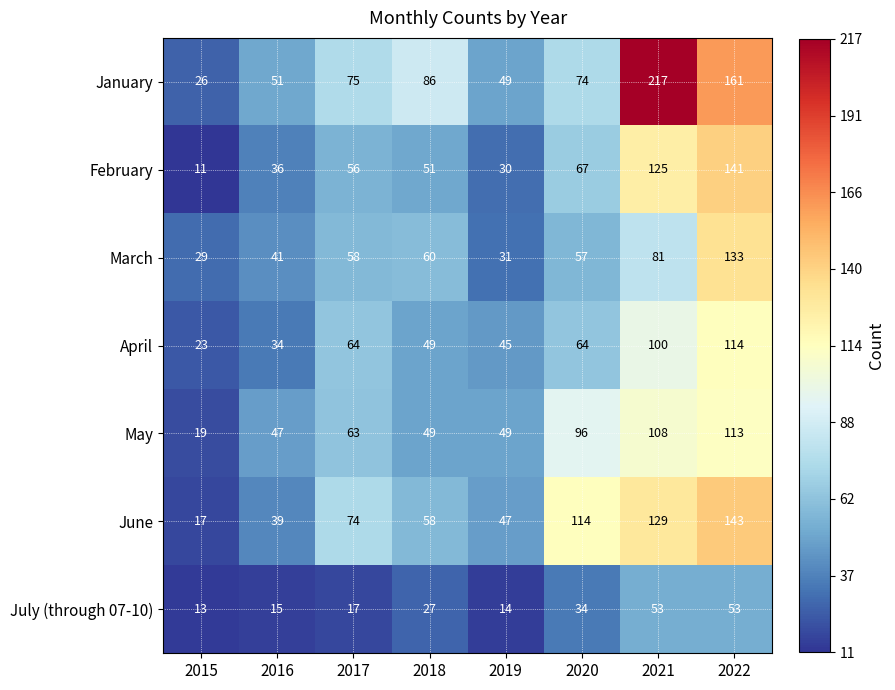

How many categories are shown in the chart?

8